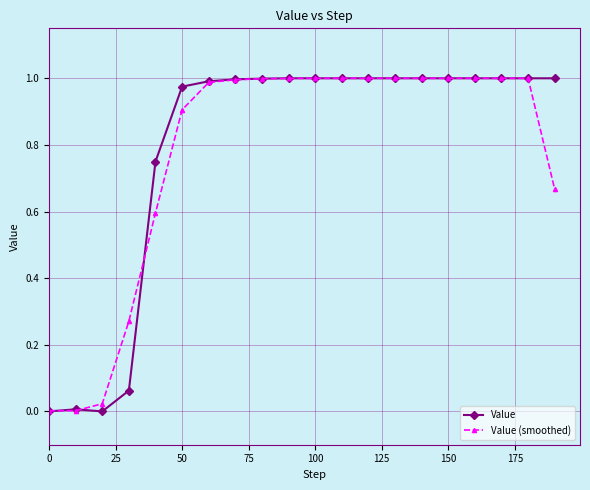

The Value series shows 1.3 at 100. True or false?

False